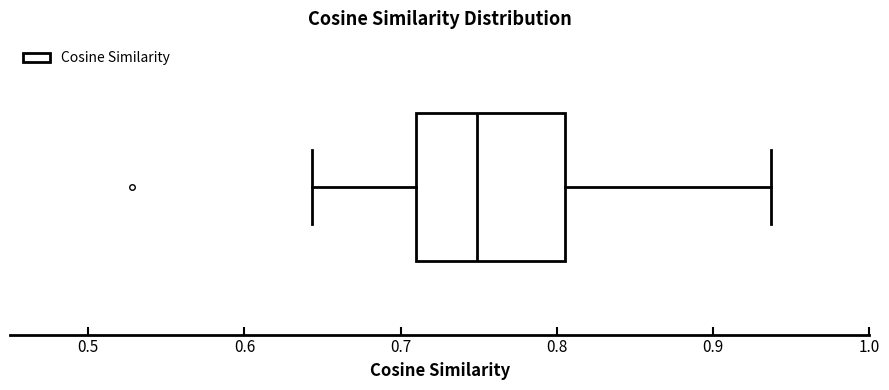

Transcribe this box plot: give where the median line is, the range the box spans, and where the two whiskers end, as read against the x-axis. The values are not printed on the chart, so give them approximately, as read against the axis.

median 0.75, box 0.71 to 0.80, whiskers 0.64 to 0.94